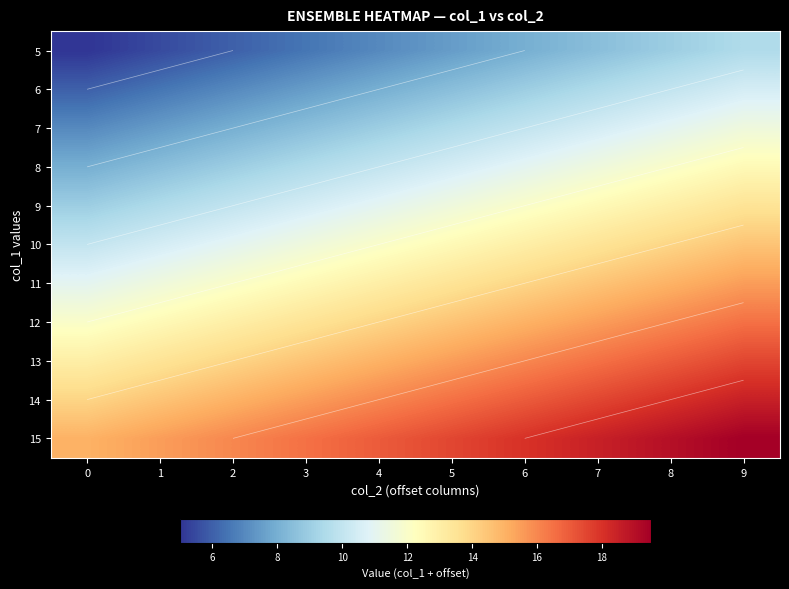

Is the value of 7 at 4 greater than the value of 11 at 7?

No